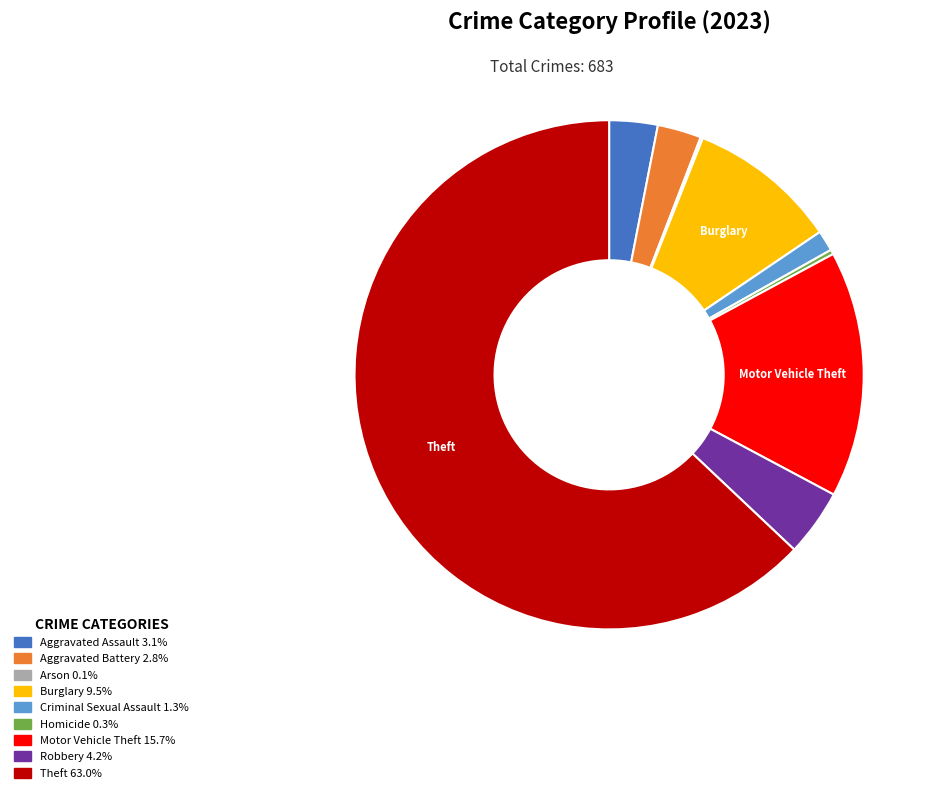

What is the majority slice?

Theft